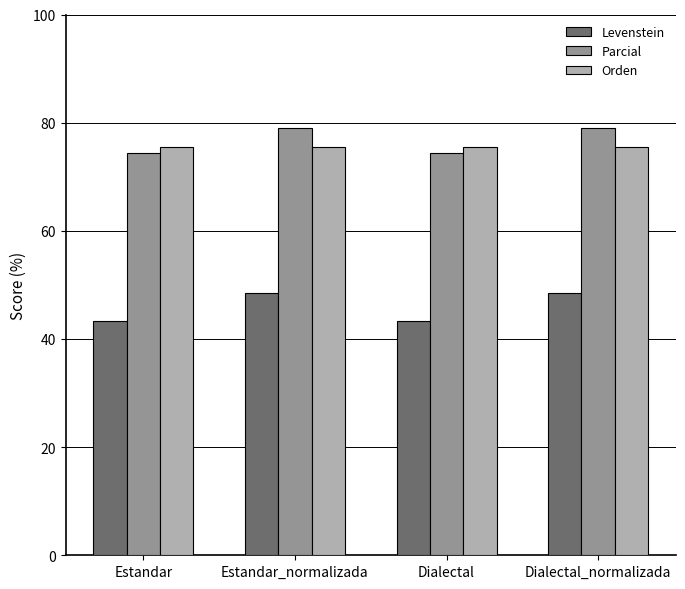

List the series in order of their peak value, highest first.

Parcial, Orden, Levenstein